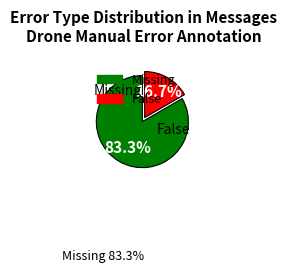

How many segments does this pie chart have?

2